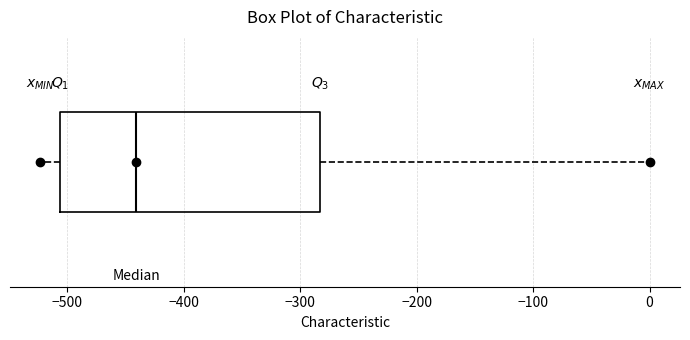

Transcribe this box plot: give where the median line is, the range the box spans, and where the two whiskers end, as read against the x-axis. The values are not printed on the chart, so give them approximately, as read against the axis.

median -440, box -510 to -280, whiskers -520 to 0